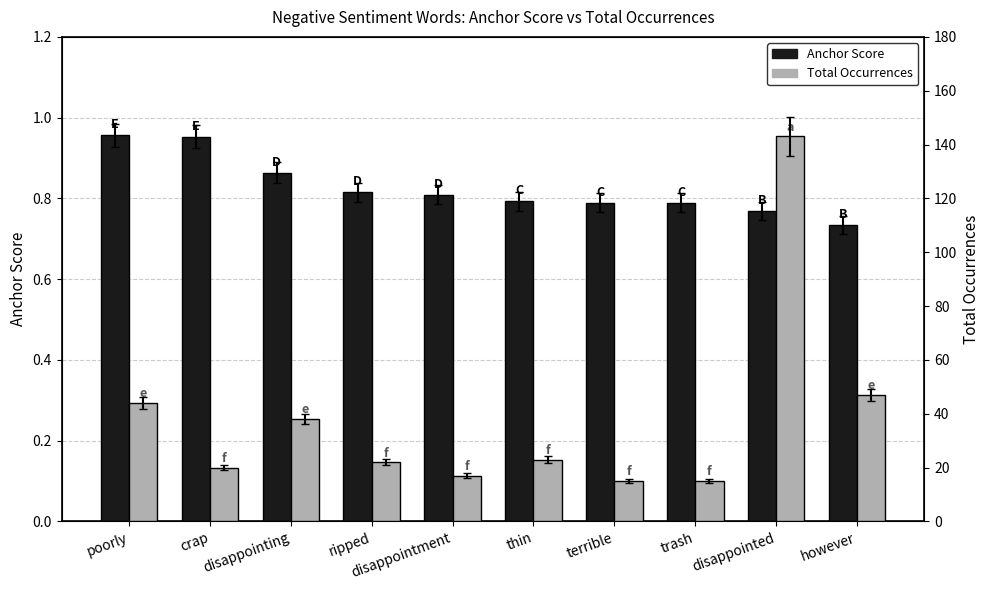

At which label is Total Occurrences closest to 79?

however